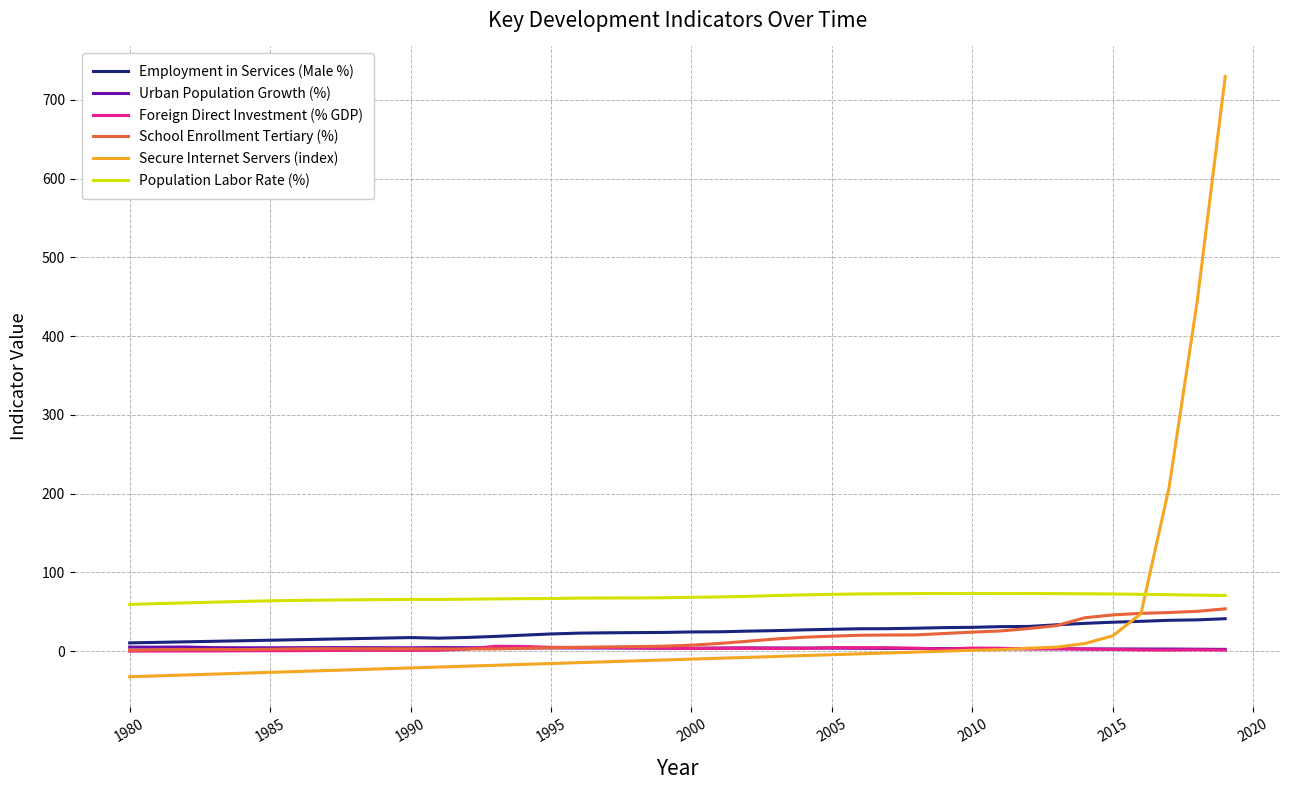

What is the maximum value shown in the chart?

729.7